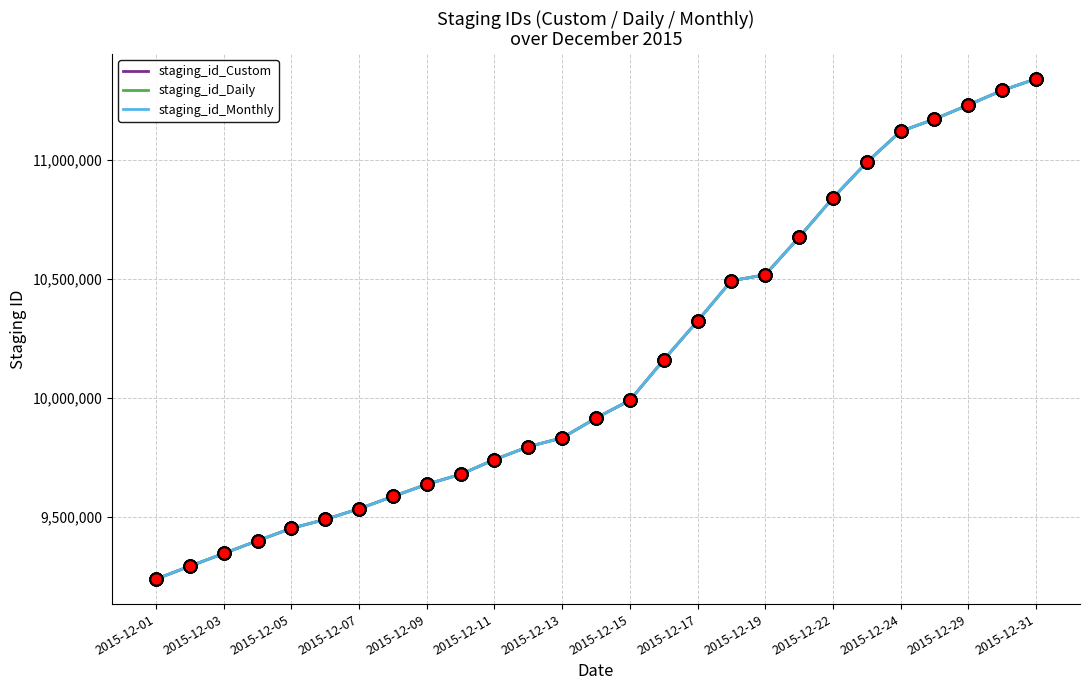

What is the maximum value for staging_id_Monthly?

11339529